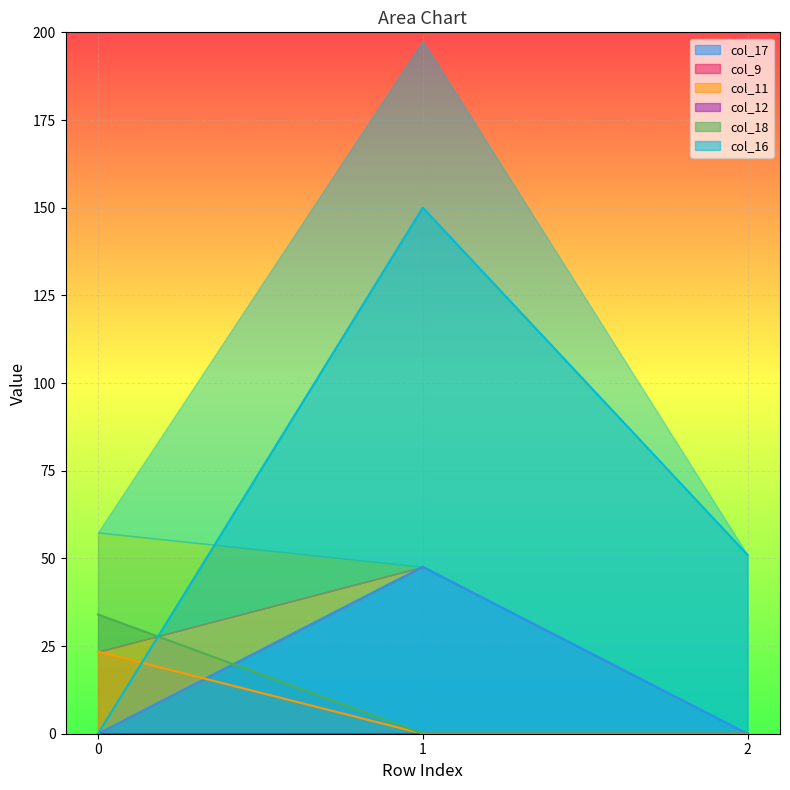

The col_17 series shows -22.8 at 0. True or false?

False